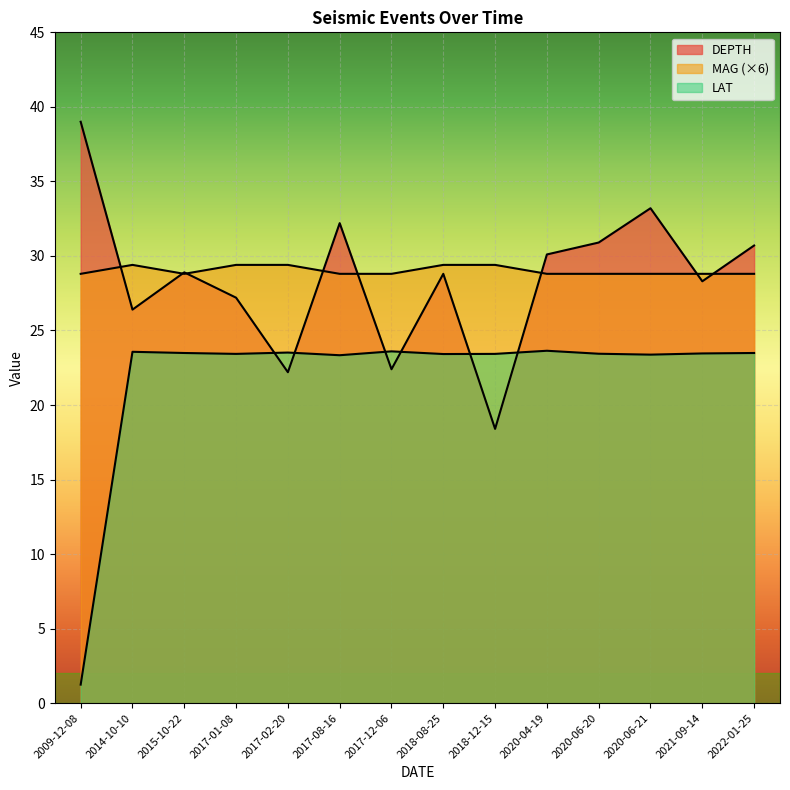

True or false: MAG and DEPTH cross at least once.

True